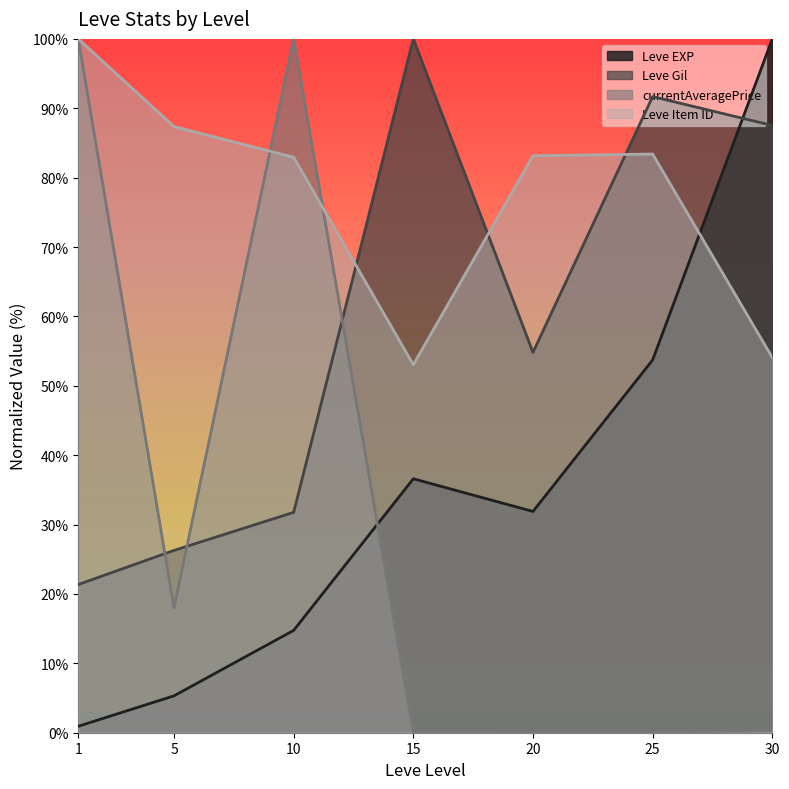

Which has a higher value, 20 or 10?

20